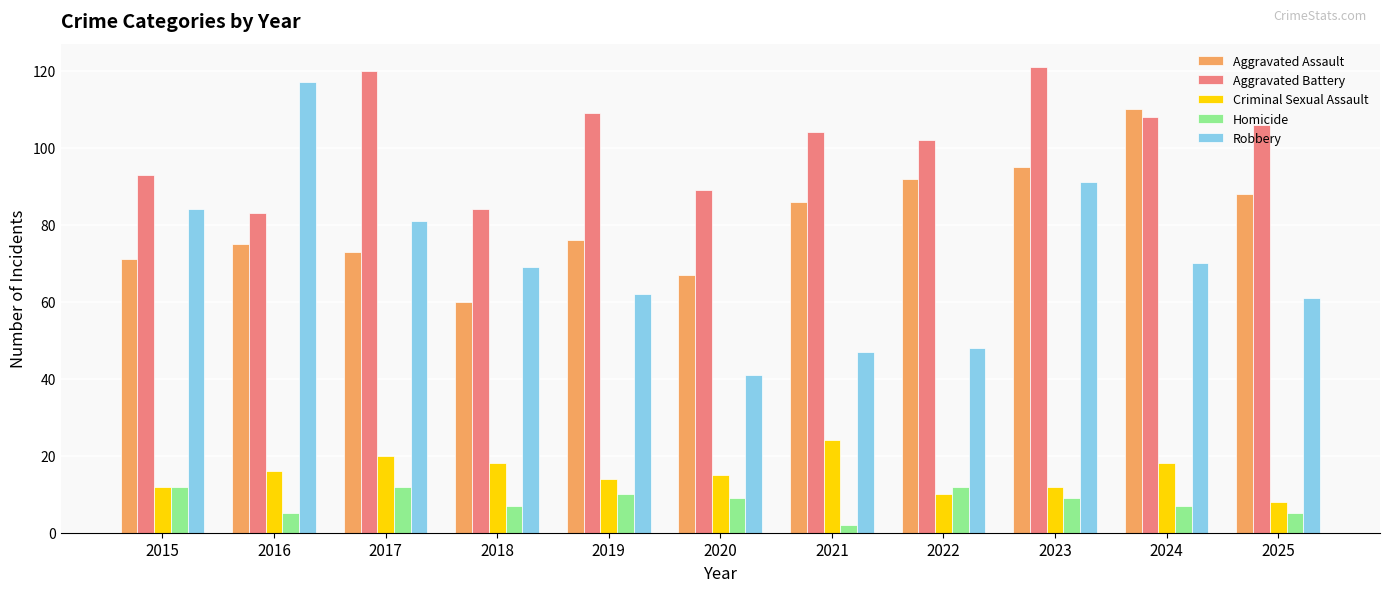

The value of Criminal Sexual Assault at 2022 is 10. True or false?

True